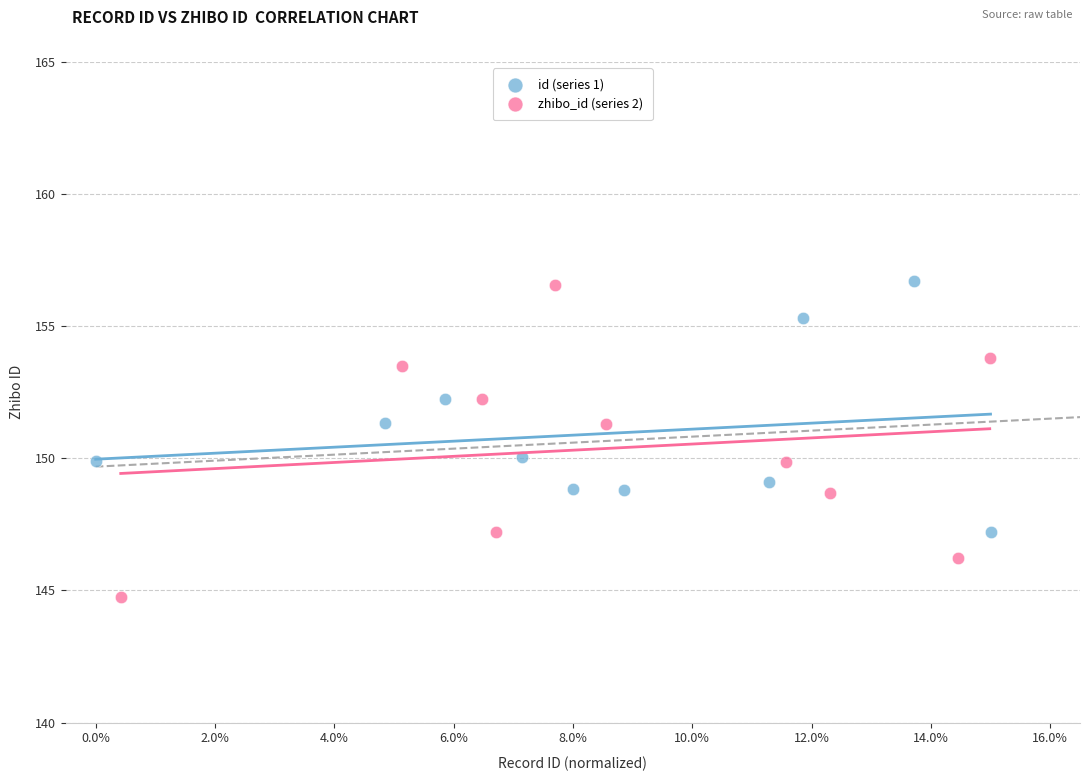

Which series contains the lowest Y value?

zhibo_id (series 2)